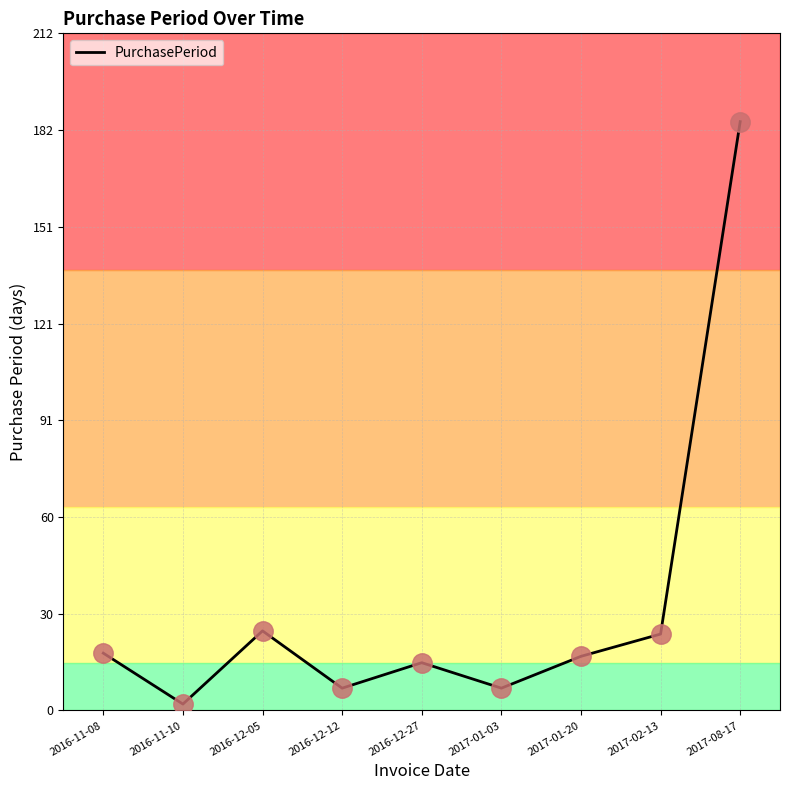

What is the ratio of the value at 2017-01-20 to the value at 2017-01-03?

2.4